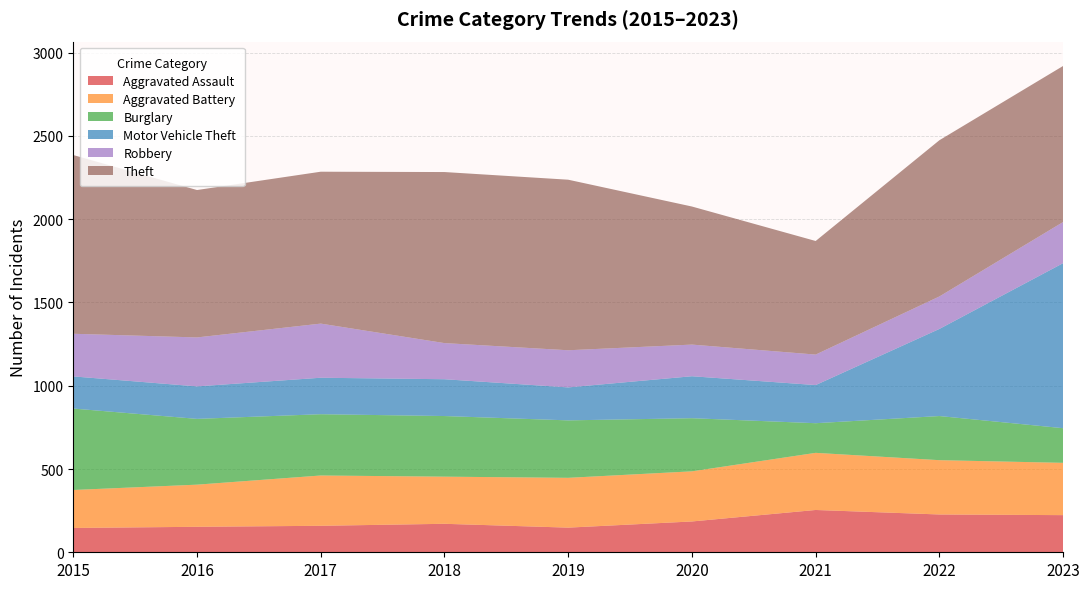

Reading left to right, transcribe all the data shown in this chart.

Aggravated Assault: 2015=146	2016=153	2017=159	2018=171	2019=148	2020=185	2021=254	2022=227	2023=223
Aggravated Battery: 2015=228	2016=253	2017=302	2018=283	2019=299	2020=301	2021=343	2022=326	2023=314
Burglary: 2015=489	2016=395	2017=368	2018=364	2019=345	2020=319	2021=178	2022=265	2023=208
Motor Vehicle Theft: 2015=193	2016=195	2017=219	2018=221	2019=198	2020=252	2021=229	2022=523	2023=991
Robbery: 2015=256	2016=294	2017=325	2018=217	2019=223	2020=190	2021=183	2022=195	2023=247
Theft: 2015=1073	2016=885	2017=912	2018=1027	2019=1024	2020=829	2021=682	2022=938	2023=937